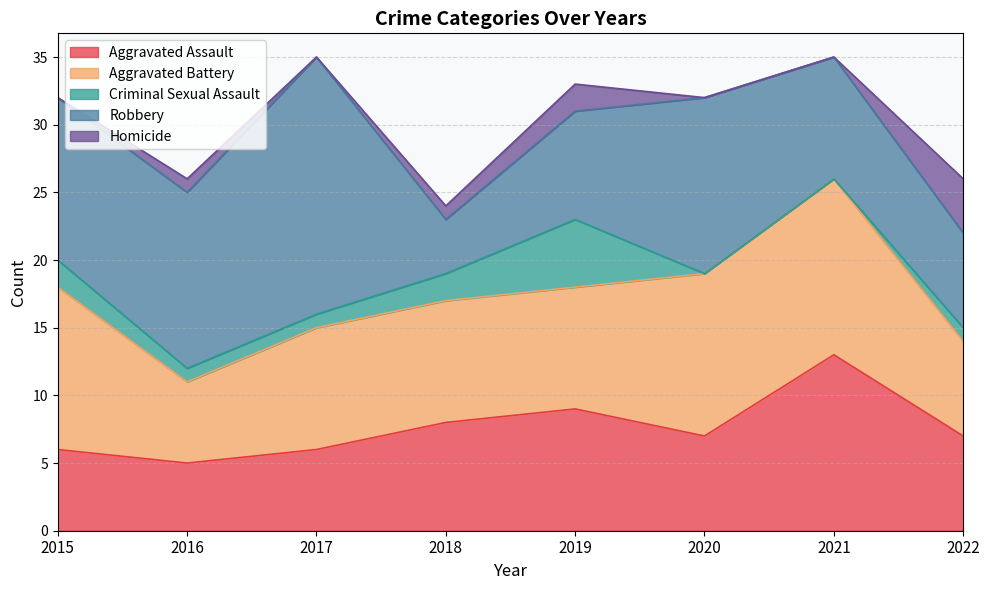

What are all the series names shown in the legend?

Aggravated Assault, Aggravated Battery, Criminal Sexual Assault, Robbery, Homicide